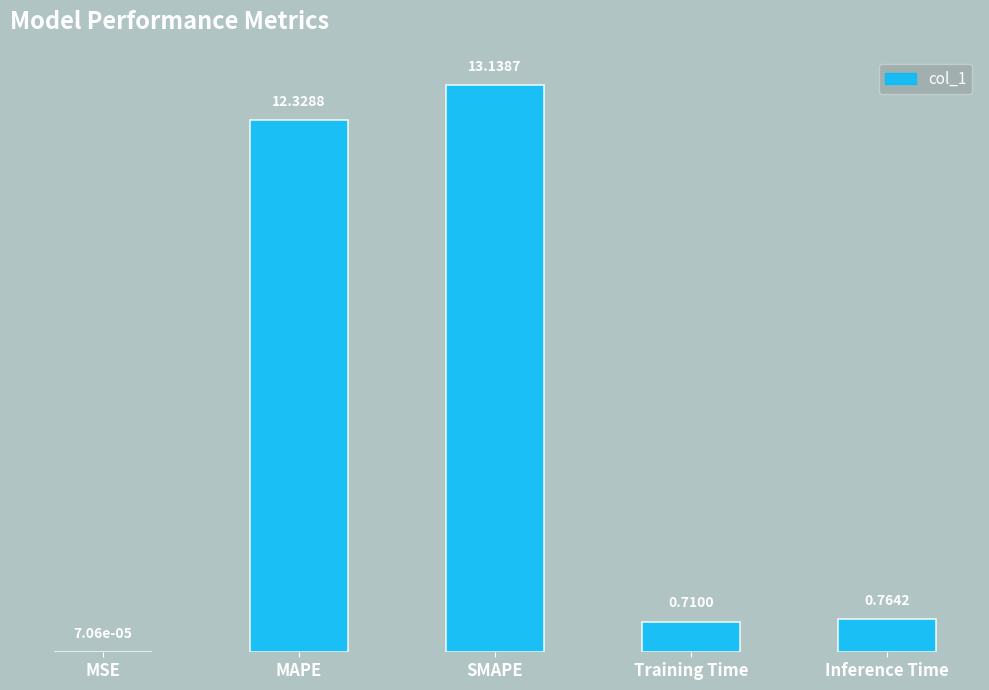

At which category does the chart reach its peak across all series?

SMAPE